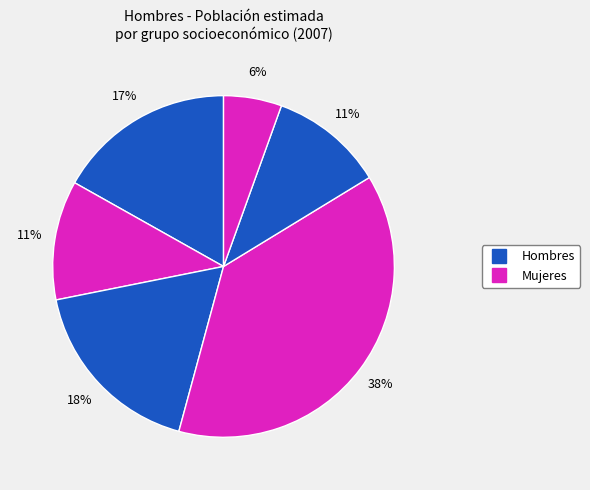

How many slices are in this pie chart?

6